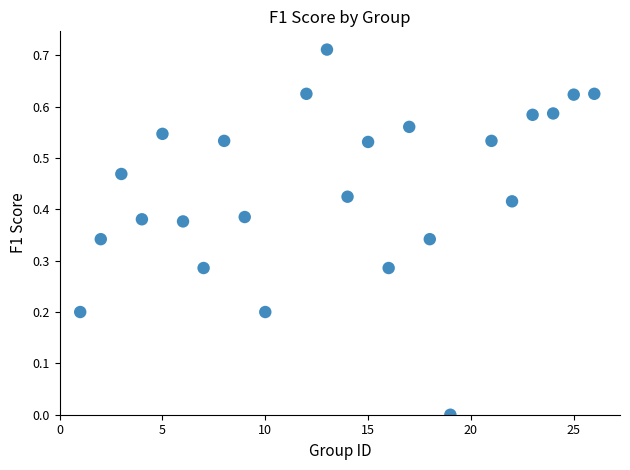

What is the range of X values (max minus min)?

25.0